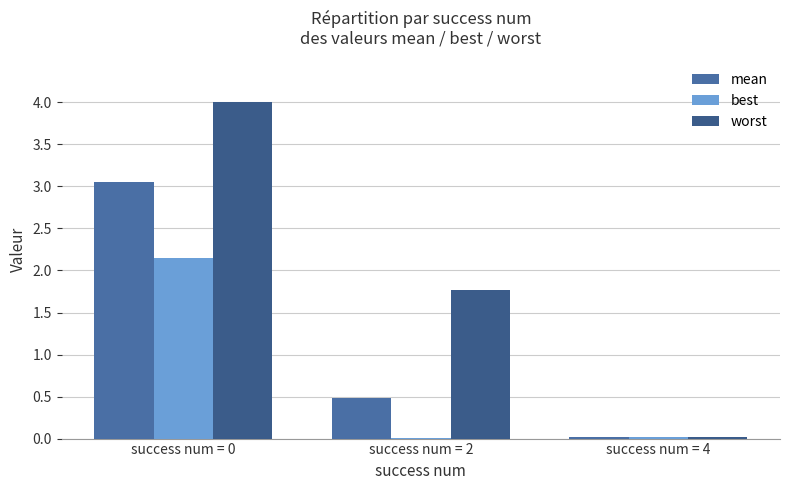

What is the average value of the worst series?

1.9